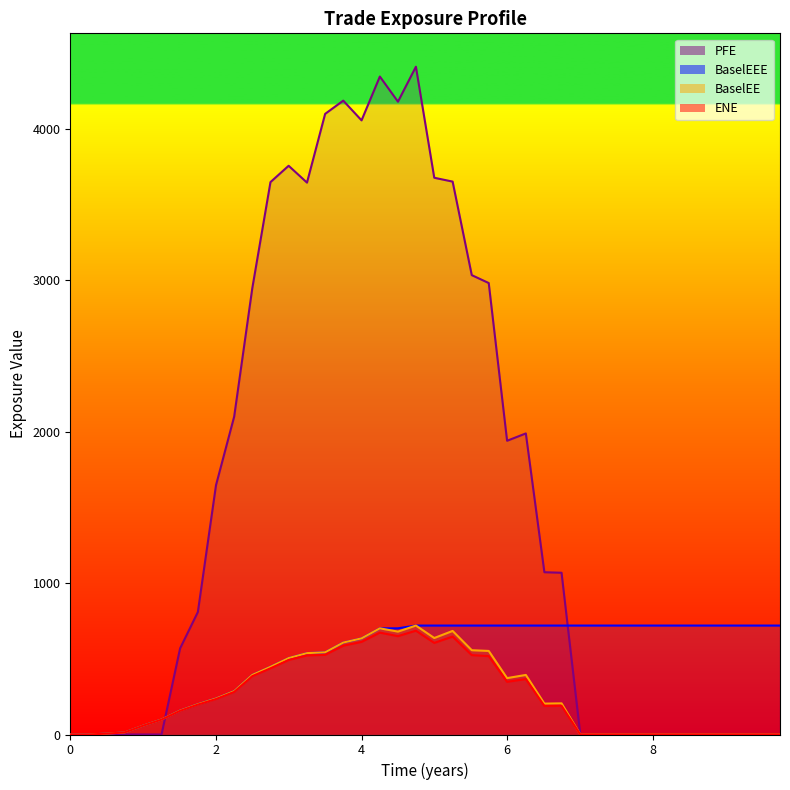

What is the average value of the ENE series?

250.1